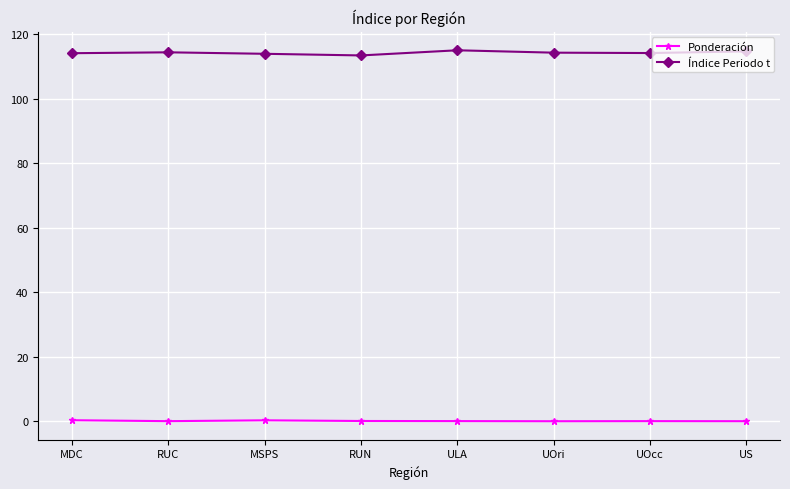

In Índice Periodo t, how many points are lower than both neighbors (excluding endpoints)?

2